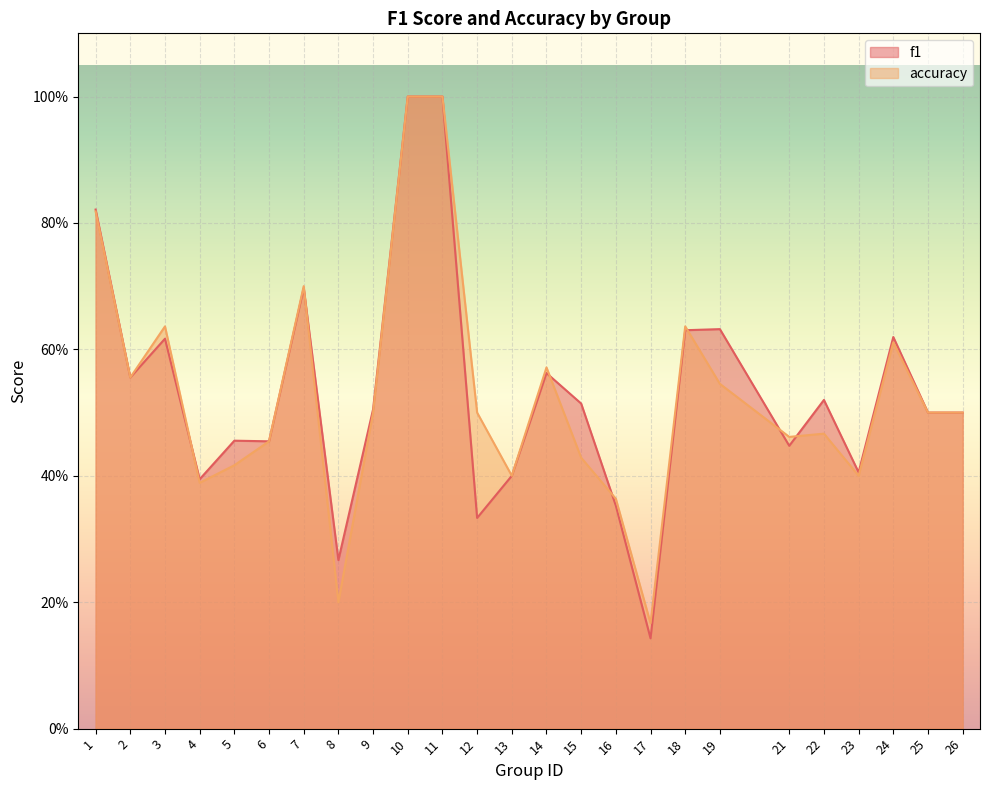

How many lines are shown in the chart?

2